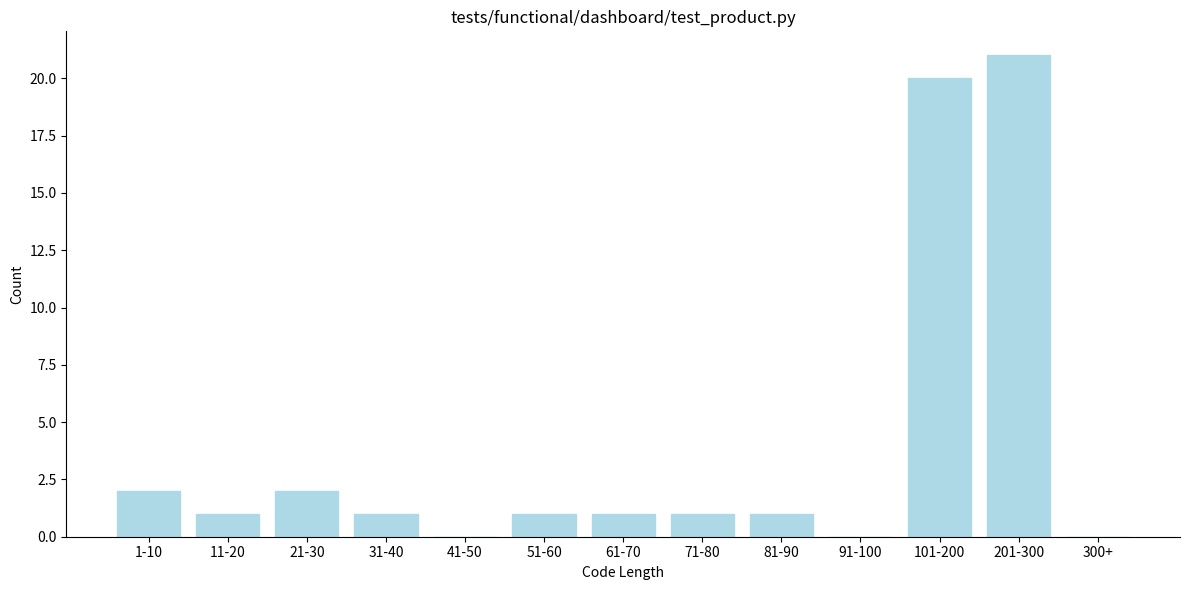

Reading left to right, transcribe all the data shown in this chart.

1-10=2	11-20=1	21-30=2	31-40=1	41-50=0	51-60=1	61-70=1	71-80=1	81-90=1	91-100=0	101-200=20	201-300=21	300+=0